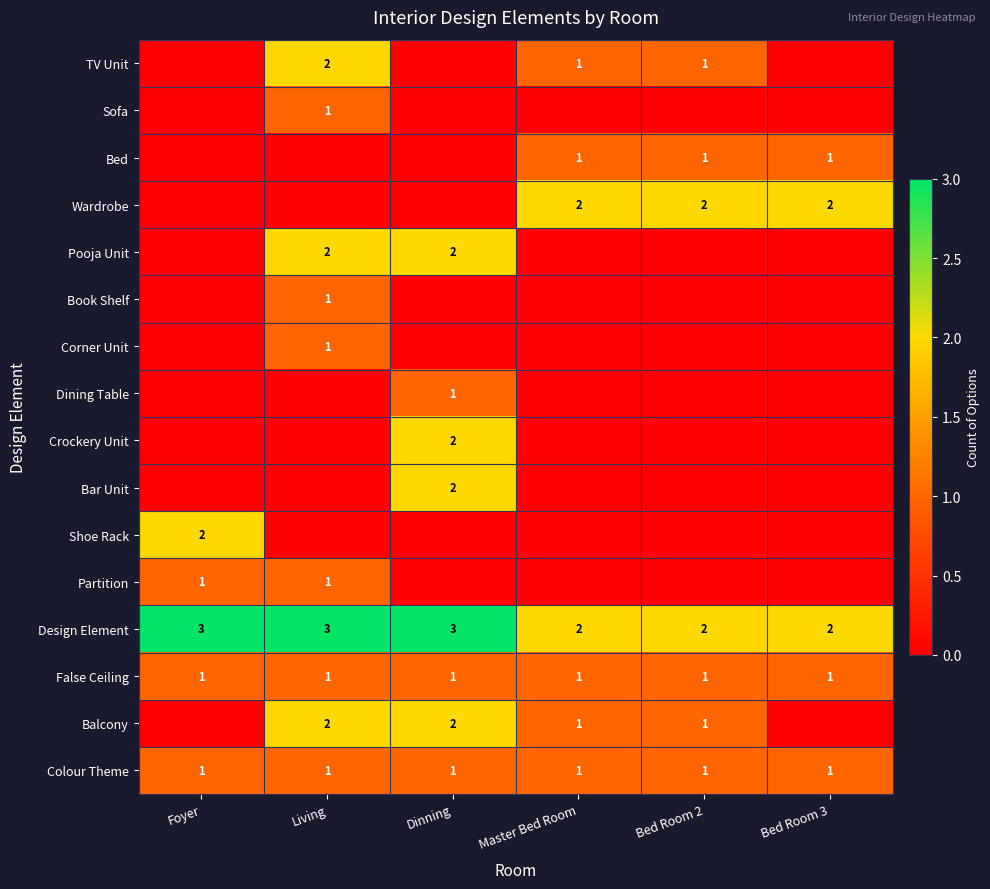

True or false: Colour Theme has a value of 2 at Bed Room 2.

False